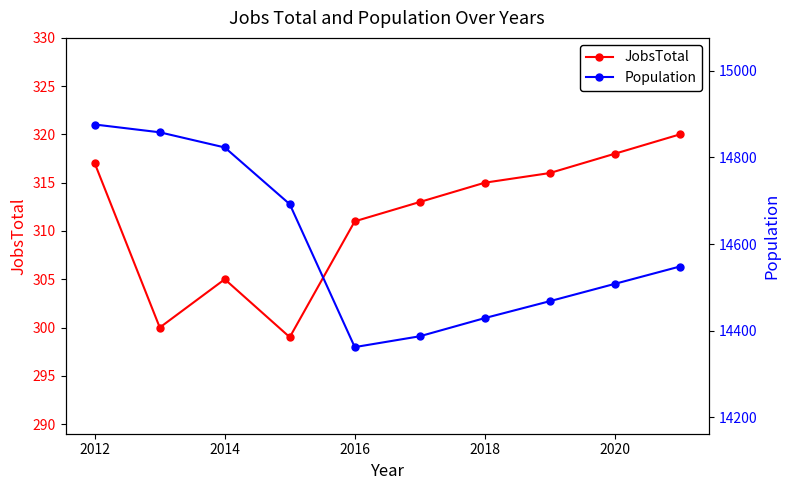

At which label is JobsTotal closest to 309?

2016